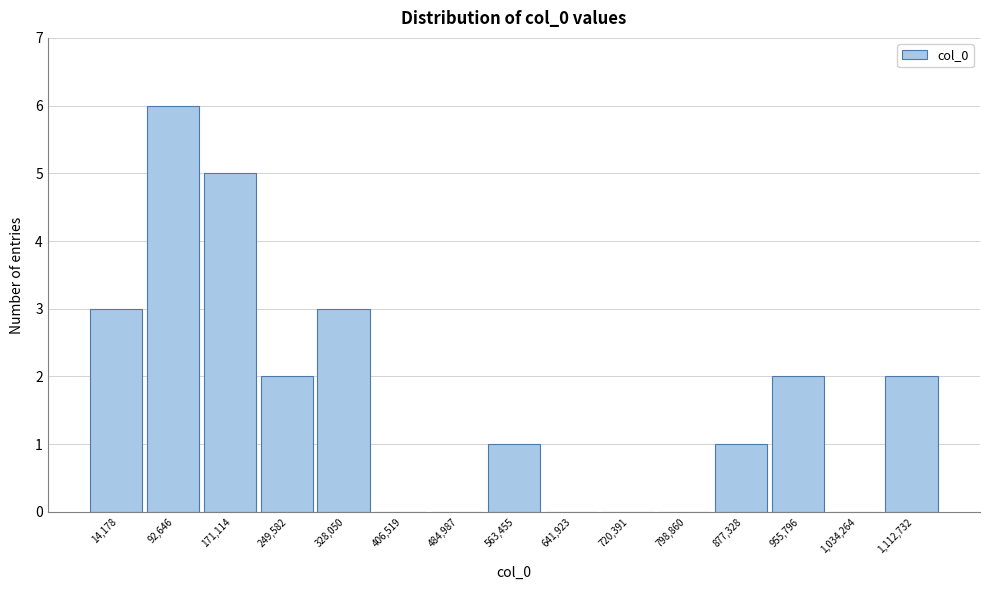

Reading right to left, extract all data points from this chart.

1,112,732=2	1,034,264=0	955,796=2	877,328=1	798,860=0	720,391=0	641,923=0	563,455=1	484,987=0	406,519=0	328,050=3	249,582=2	171,114=5	92,646=6	14,178=3